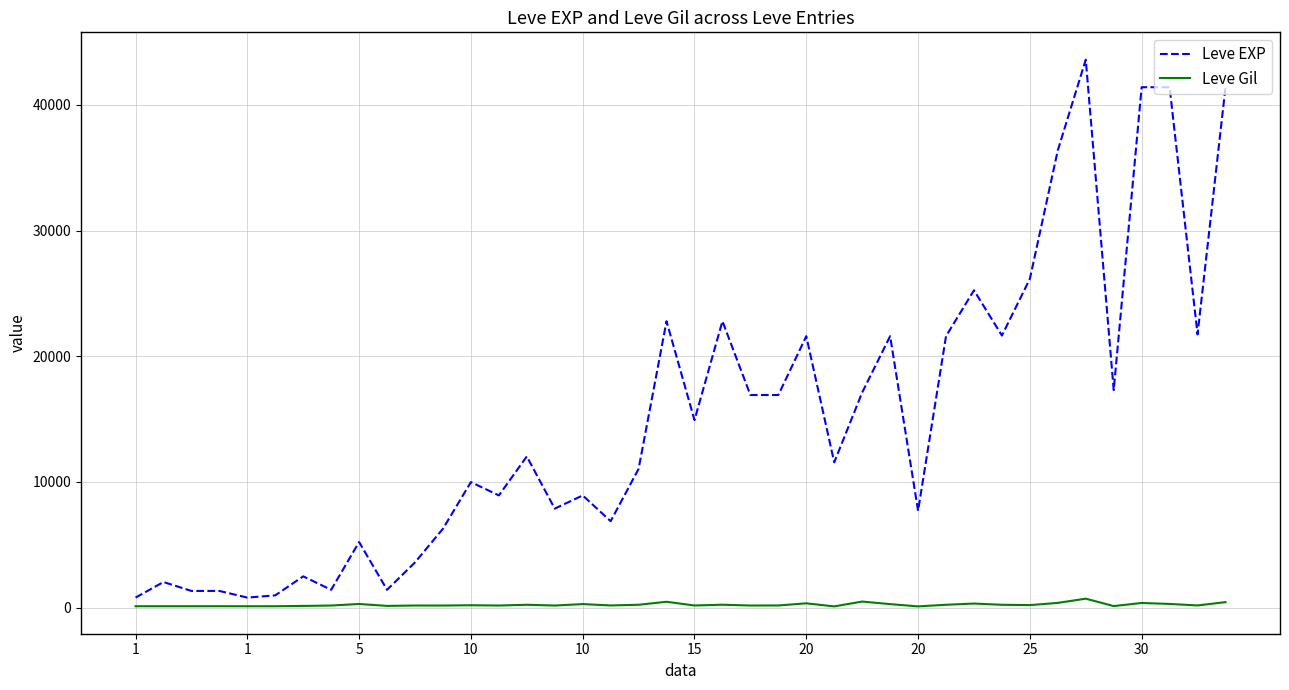

What is the highest value of the Leve EXP series?

43600